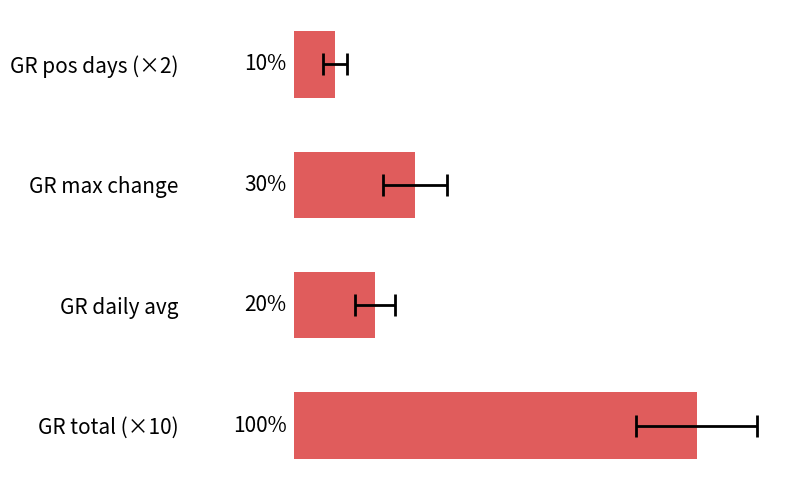

Reading left to right, extract all data points from this chart.

10	2	3	1